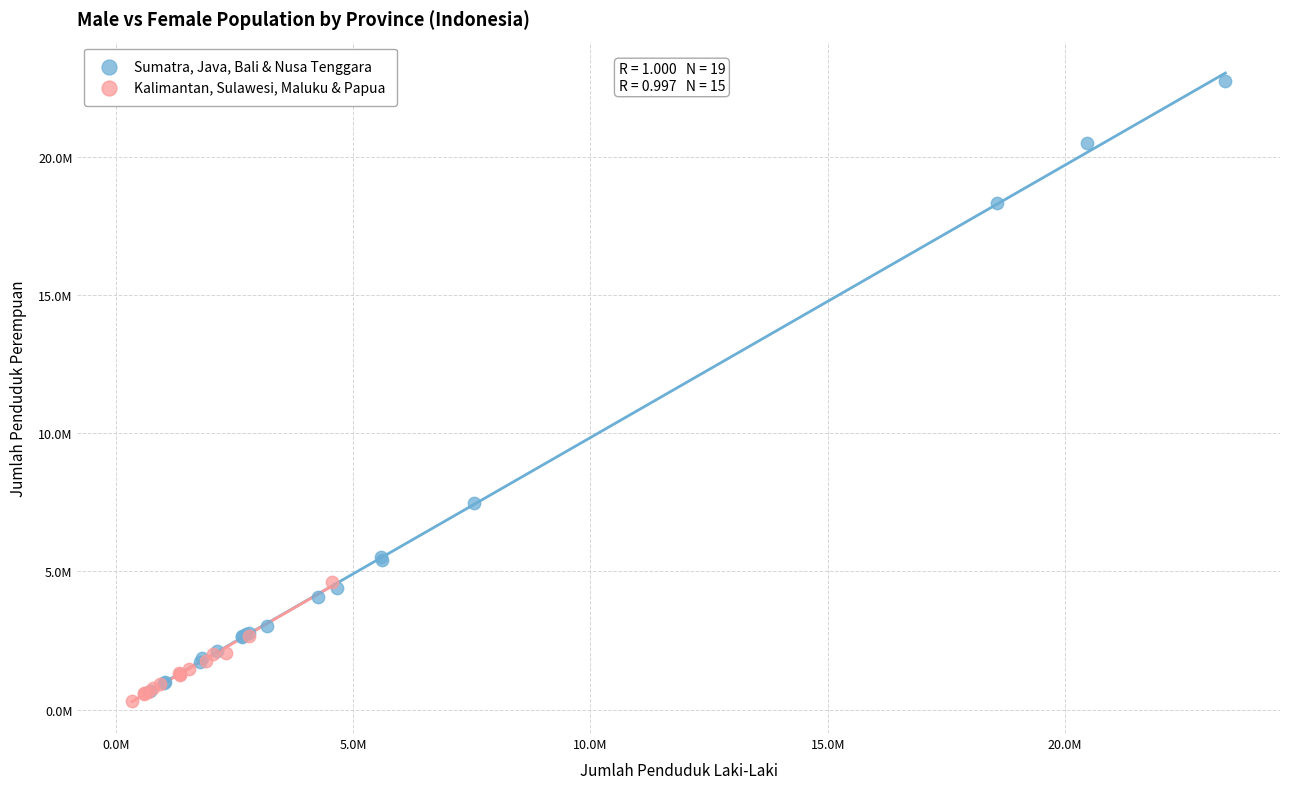

Which series has the largest Y range (max minus min)?

Sumatra, Java, Bali & Nusa Tenggara